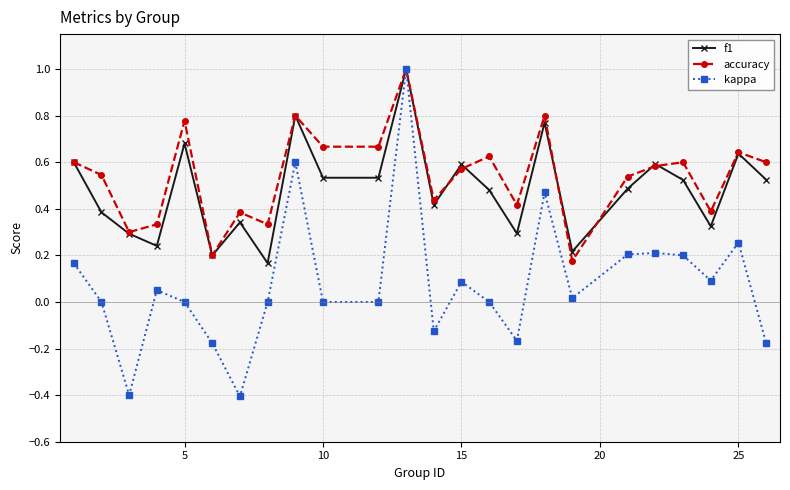

How many lines are shown in the chart?

3